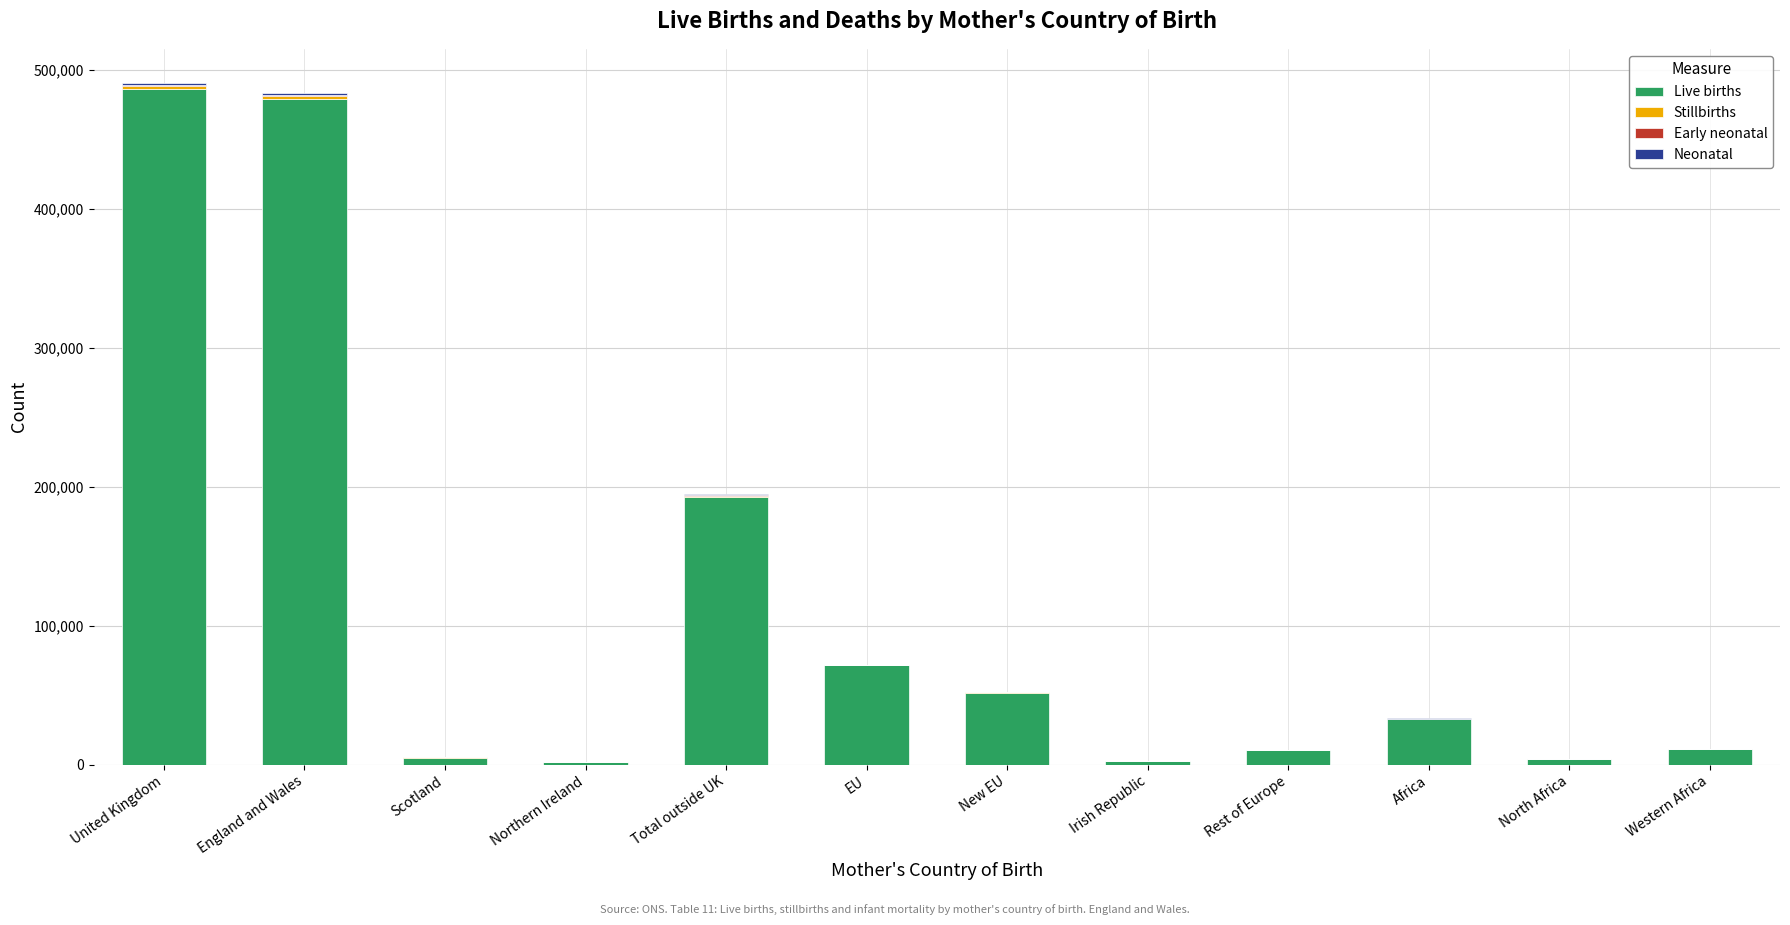

What is the maximum value for Live births?

486417